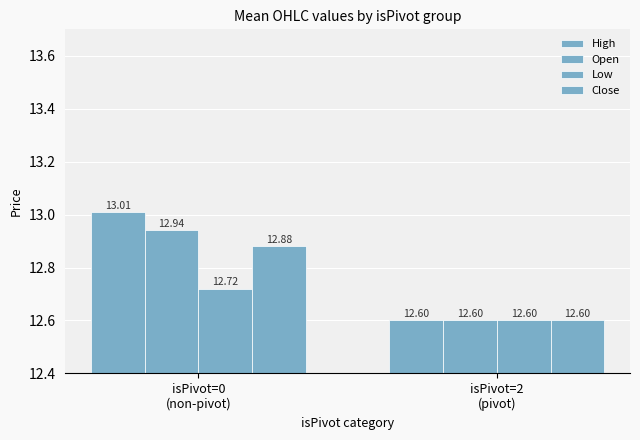

What is the value of the High bar at the 1st from the left?

13.0